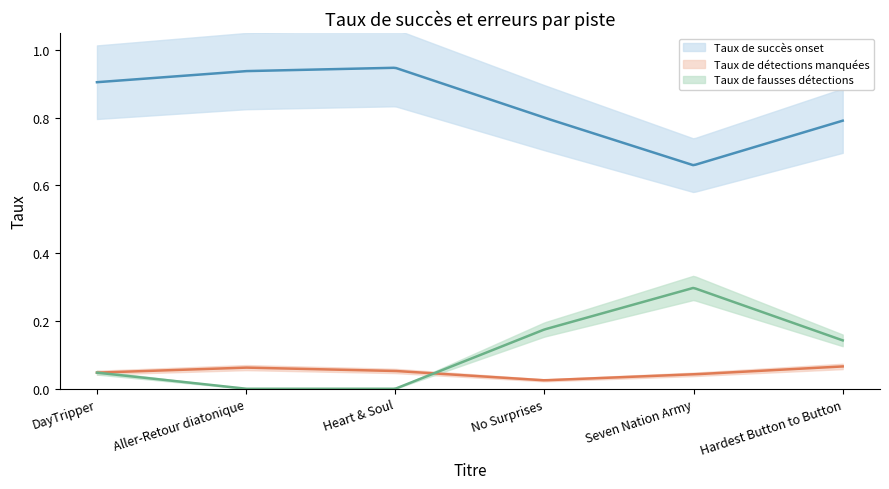

How many times do Taux de détections manquées and Taux de fausses détections cross each other?

1